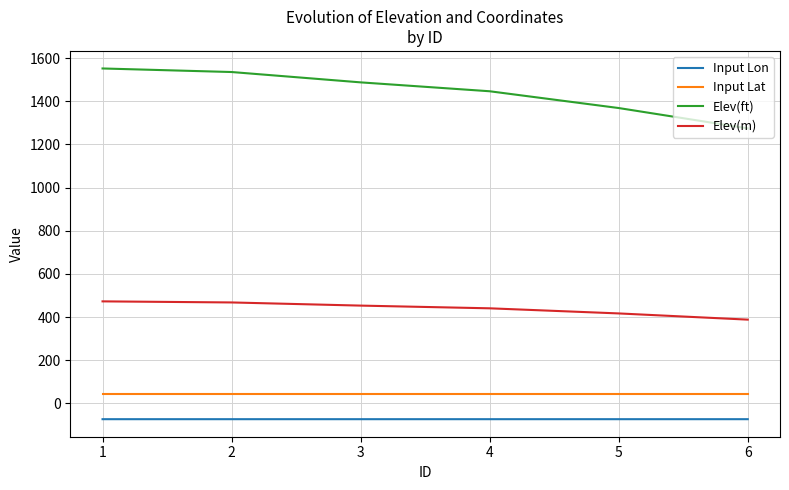

What is the average value of the Elev(ft) series?

1443.8